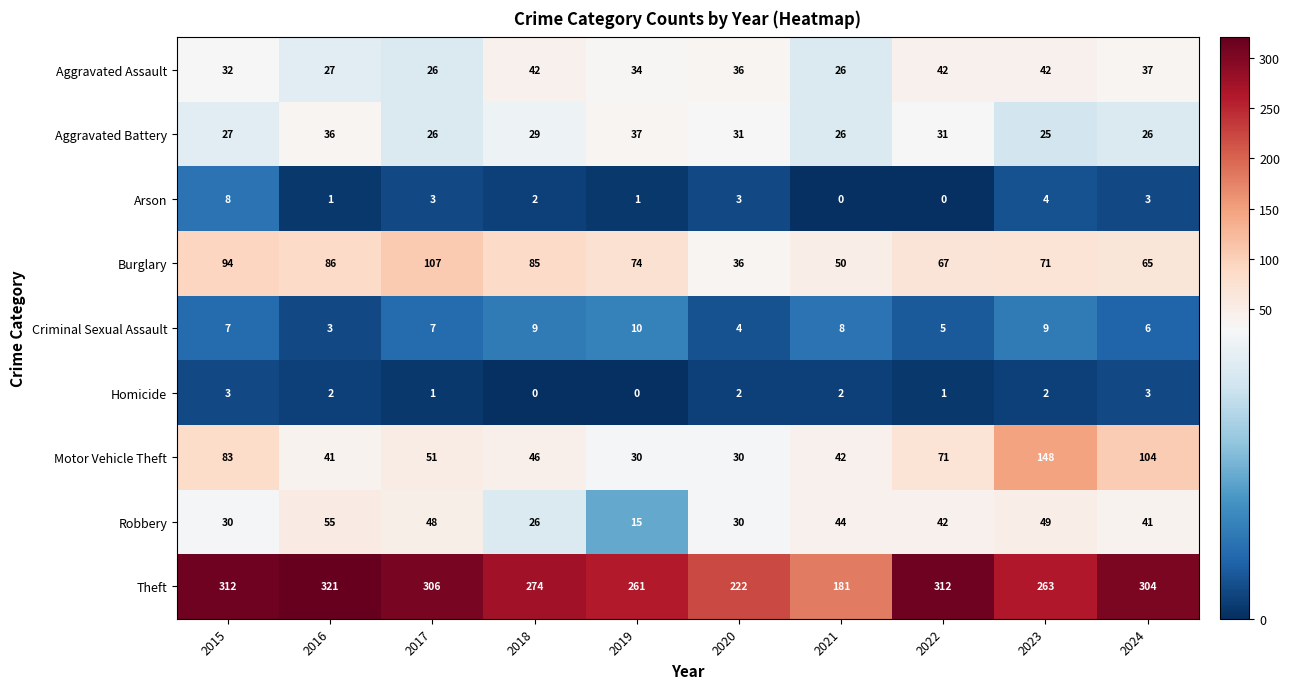

What is the difference between the second highest and minimum values in the Aggravated Assault series?

16